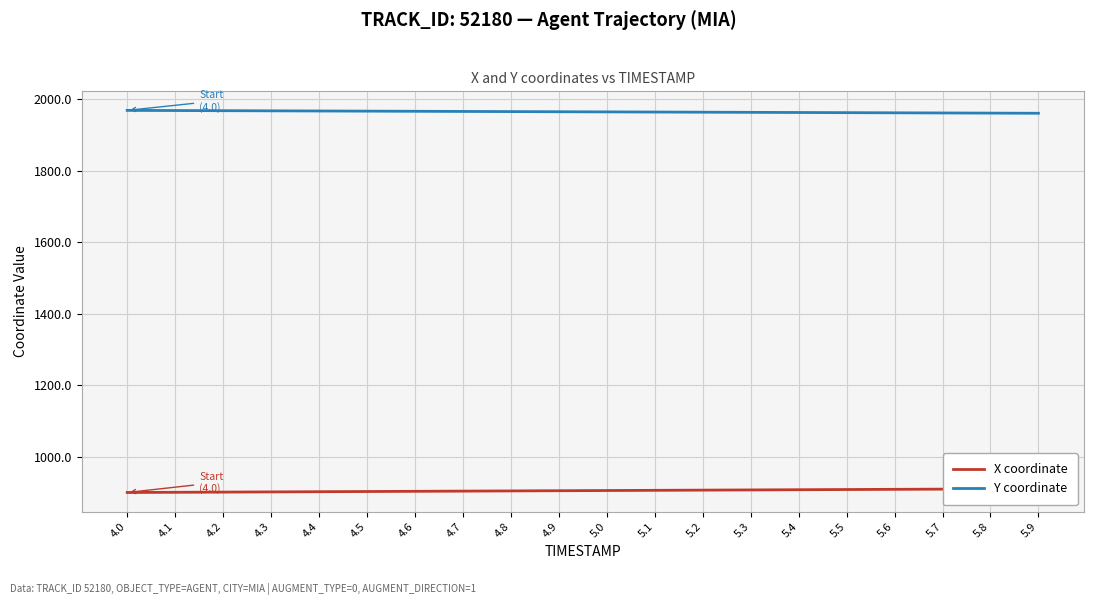

The X coordinate series shows 911.0 at 5.8. True or false?

True